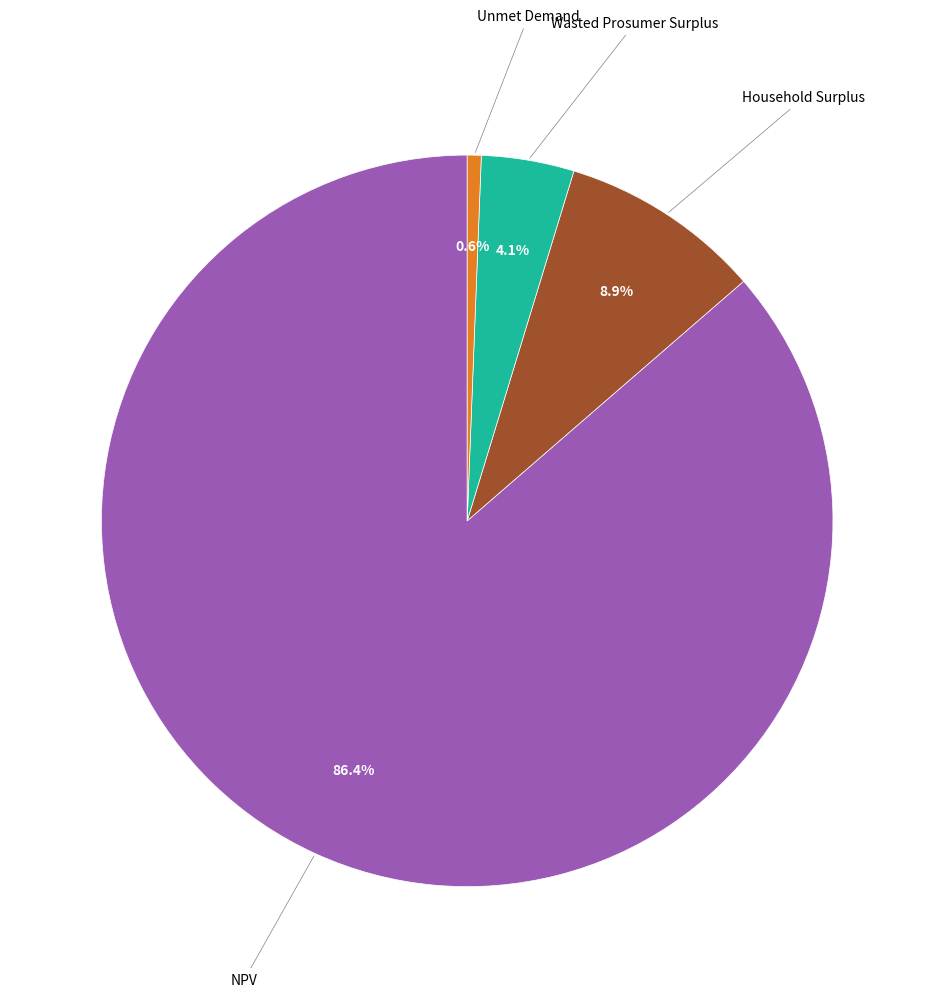

To the nearest percent, what is the difference between the largest and smallest slice percentages?

86%